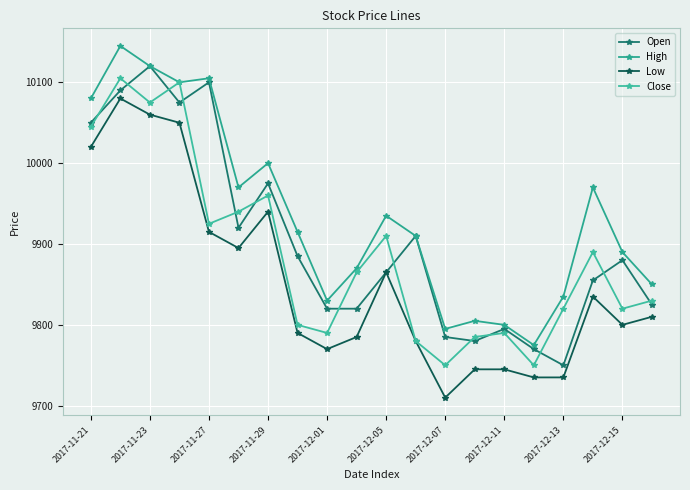

How many data points does each series have?

20